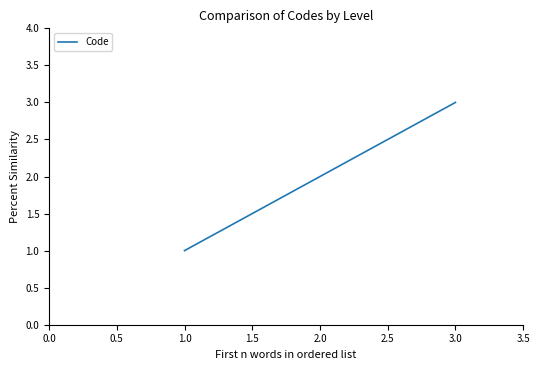

What is the ratio of the value at 2.0 to the value at 3.0?

0.7